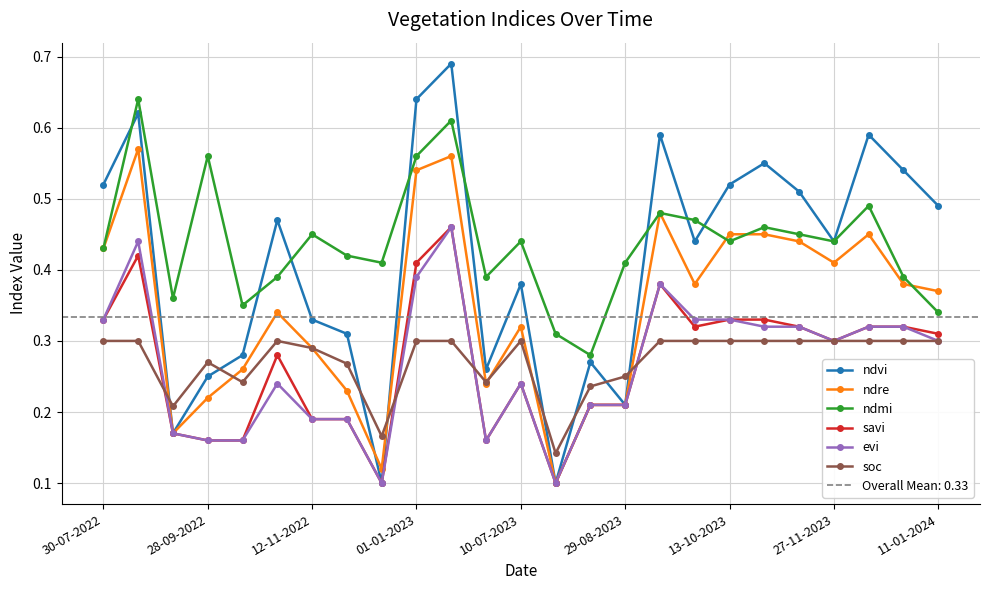

Is the value of ndvi at 13 greater than the value of savi at 20?

No